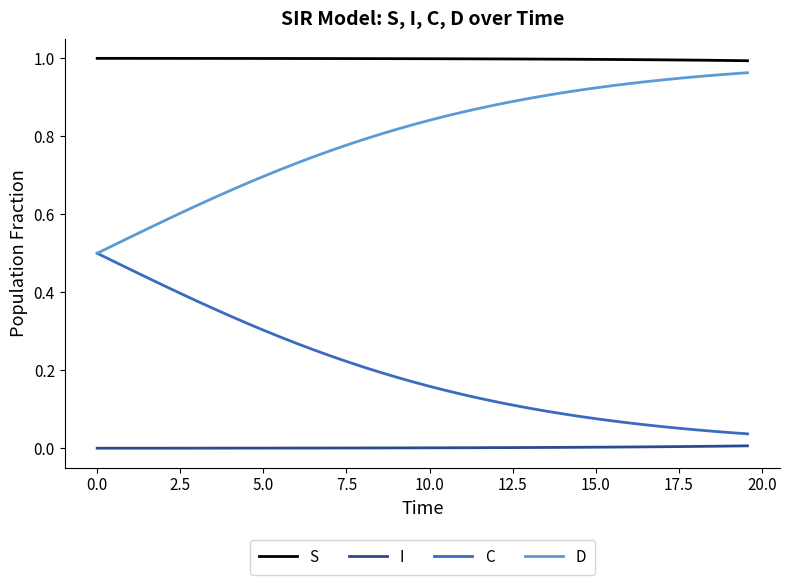

What is the sum of all S values?

39.9